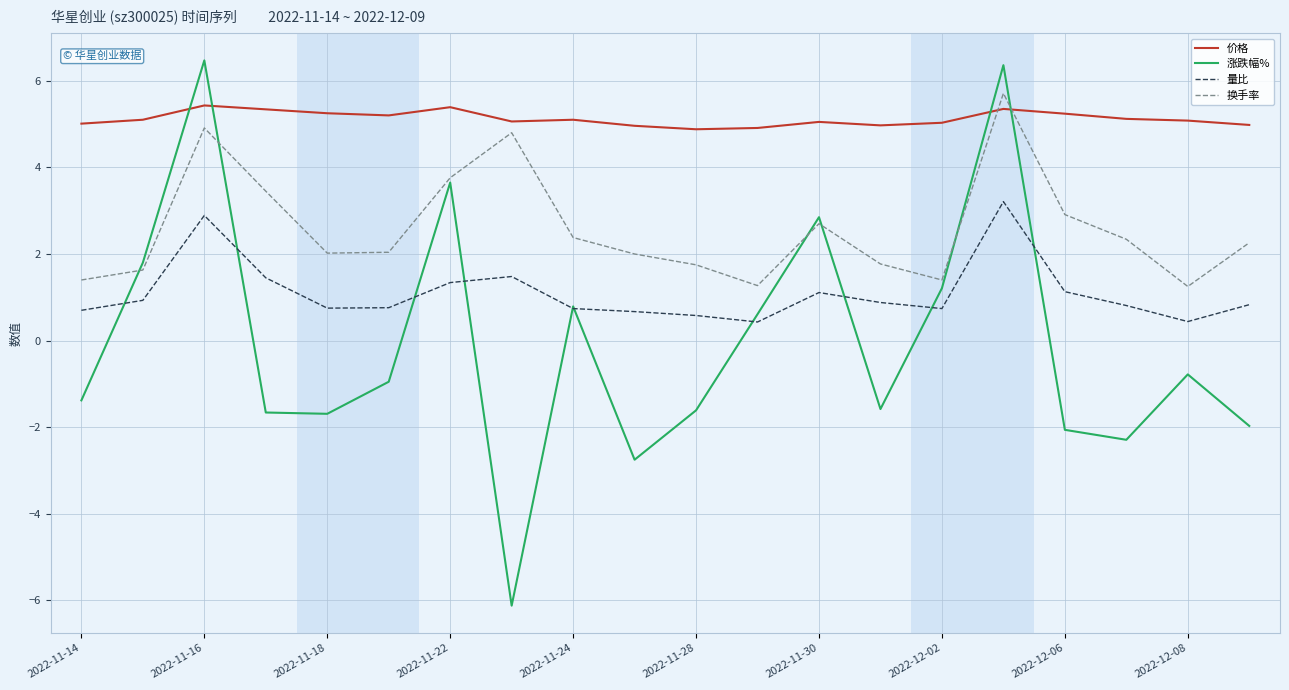

True or false: 价格 and 换手率 cross at least once.

True